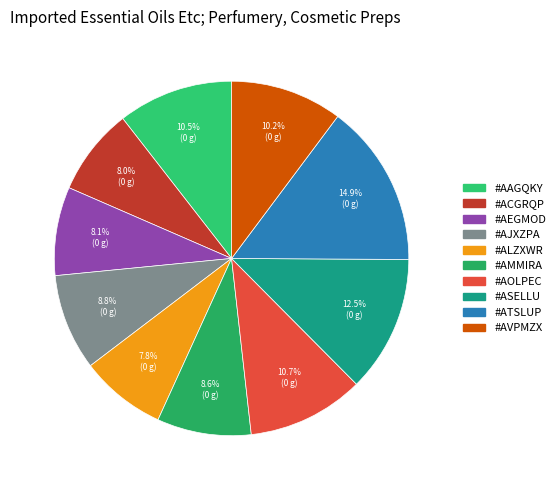

Which category has the smallest portion of the pie?

#ALZXWR